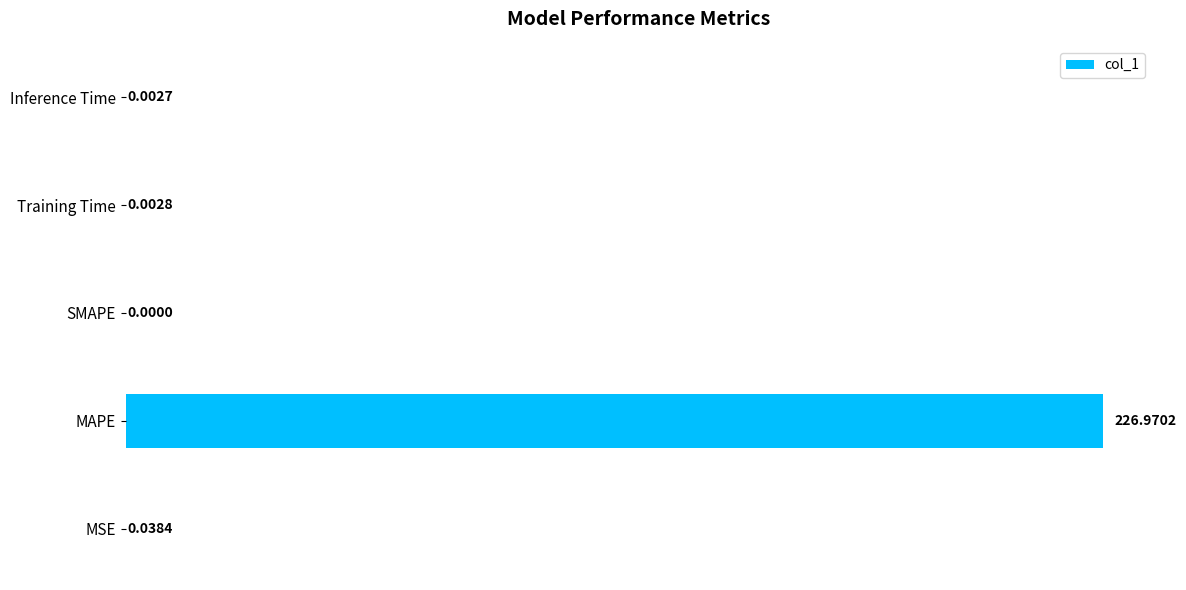

Are the bars grouped side by side (vs. stacked)?

No